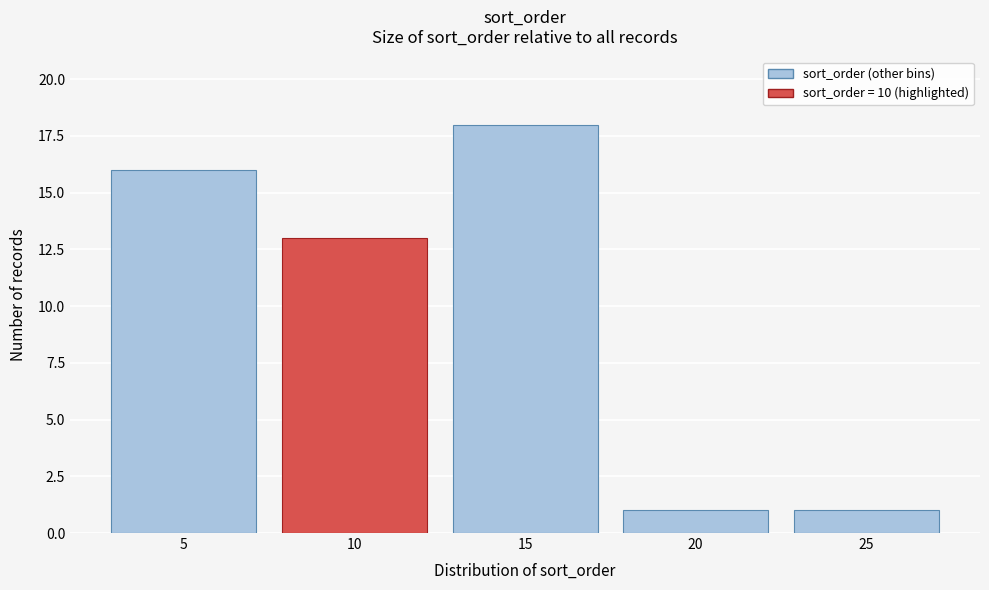

Reading left to right, transcribe all the data shown in this chart.

5=16	10=13	15=18	20=1	25=1